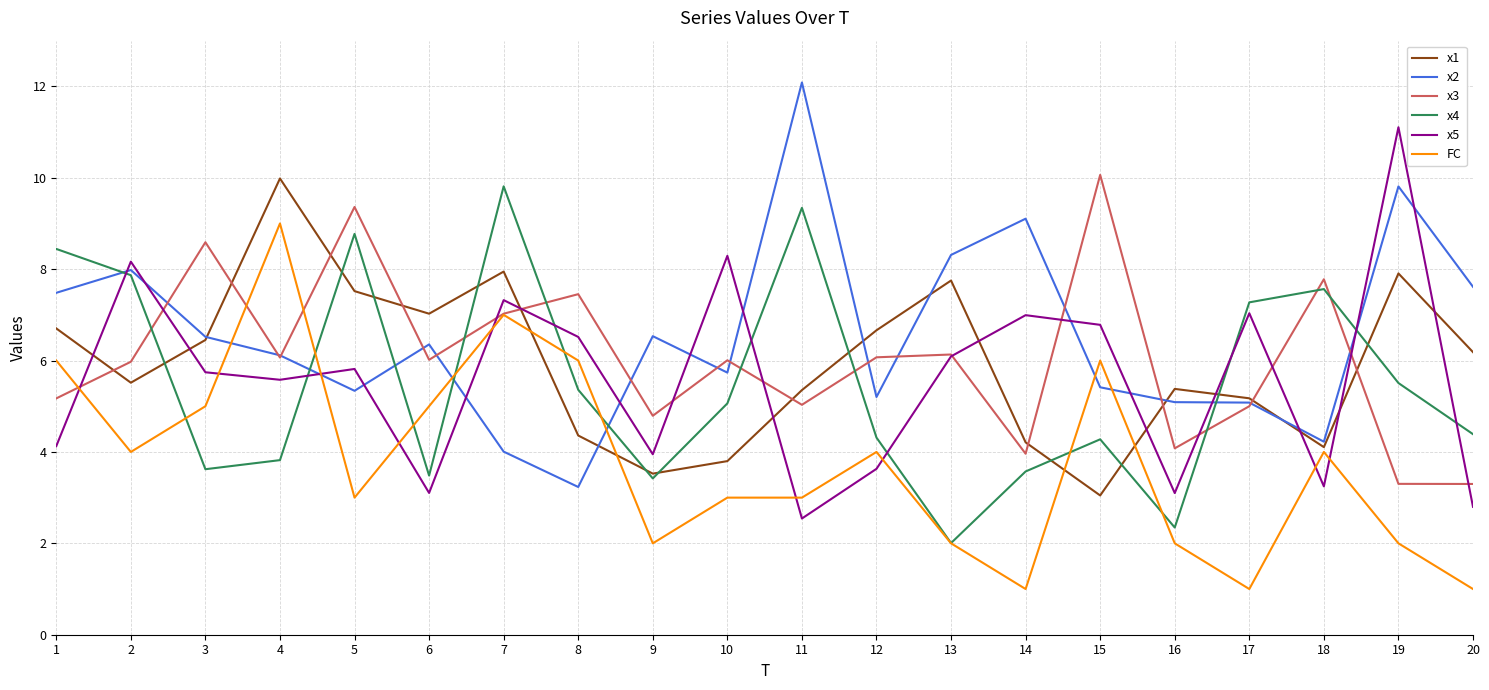

How many values in the x1 series exceed 6?

10